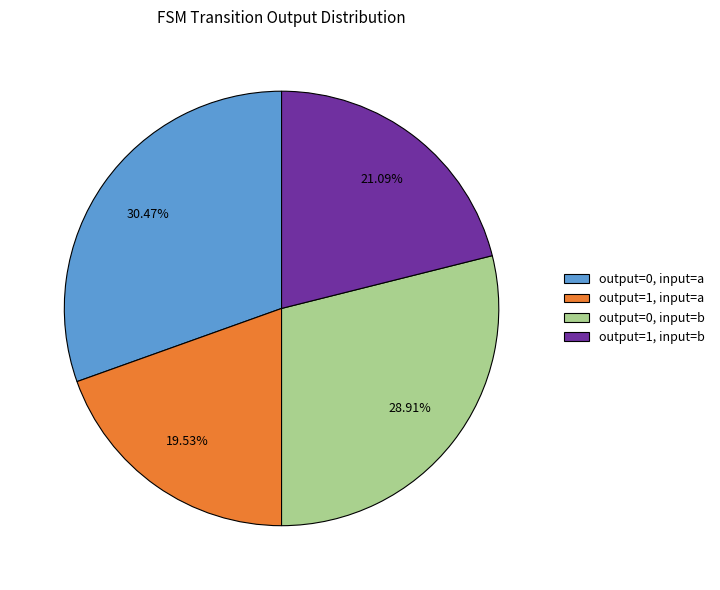

Is there a majority slice in this chart?

No